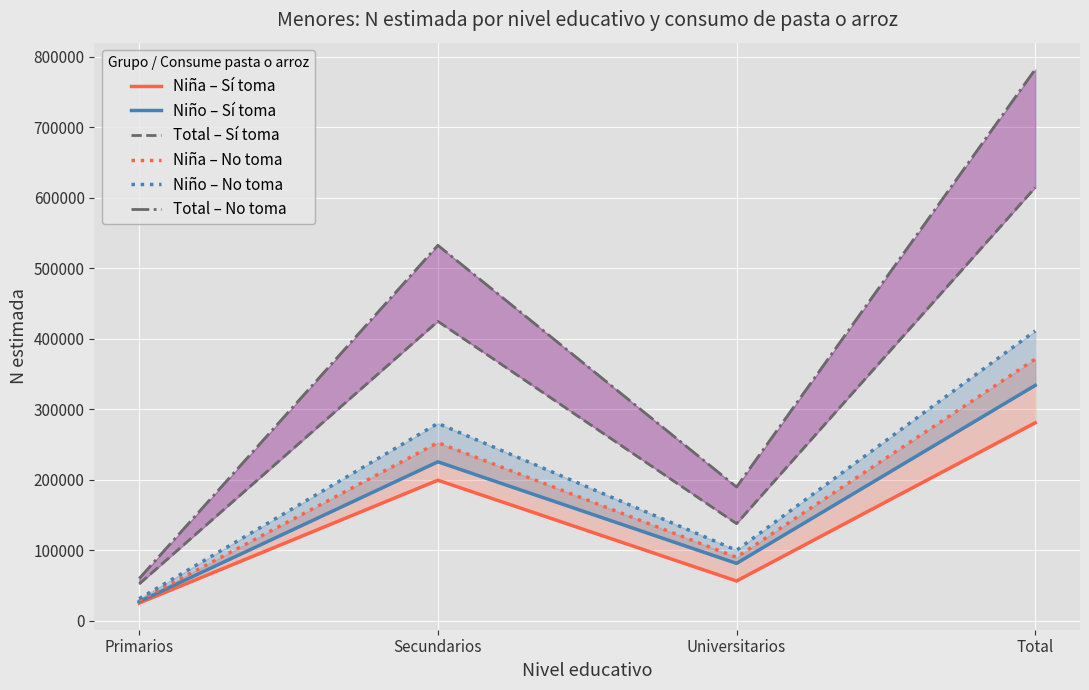

How many categories are shown in the chart?

4